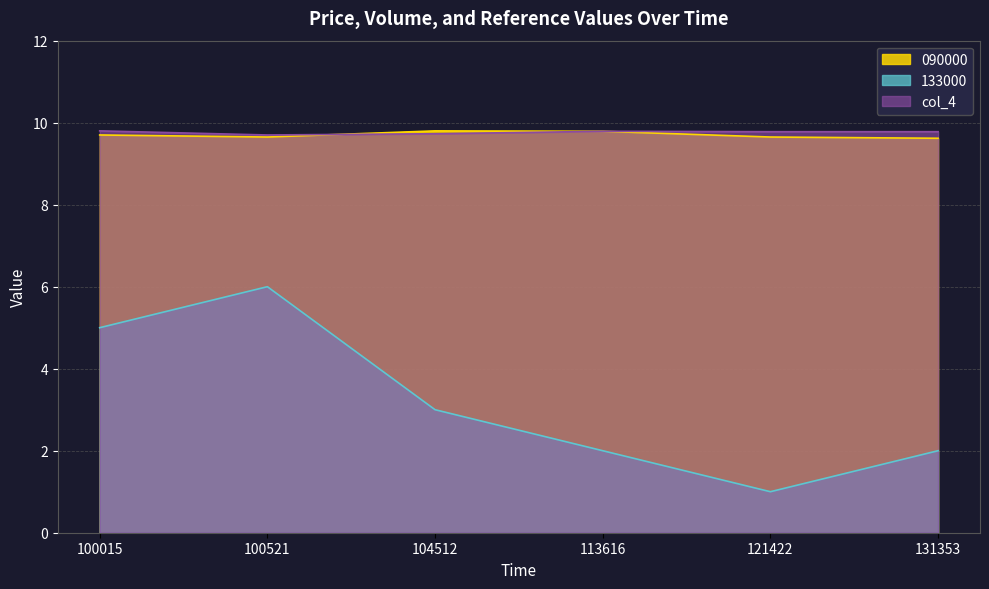

At which category is the sum across all series the highest?

100521